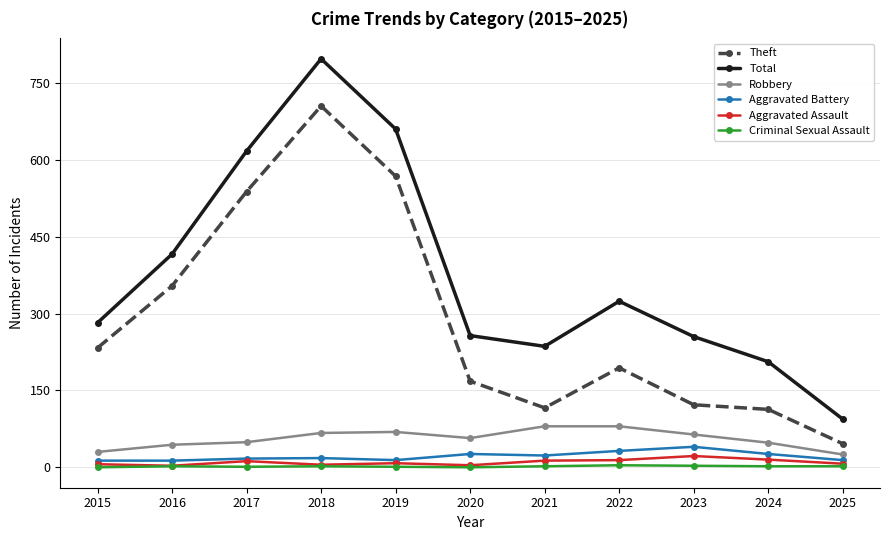

The value of Theft at 2019 is 292. True or false?

False